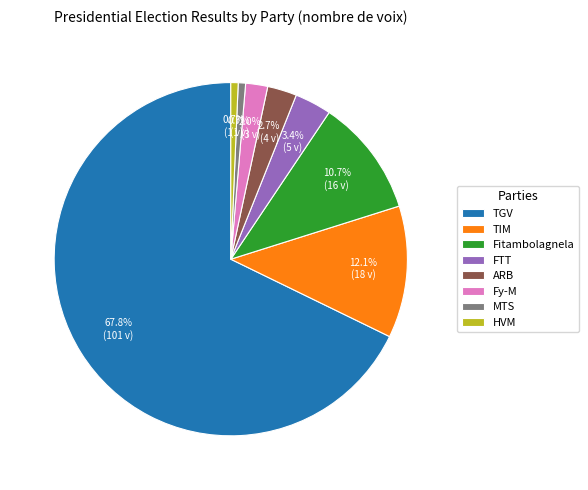

What is the ratio of the value at FTT to the value at Fy-M?

1.7